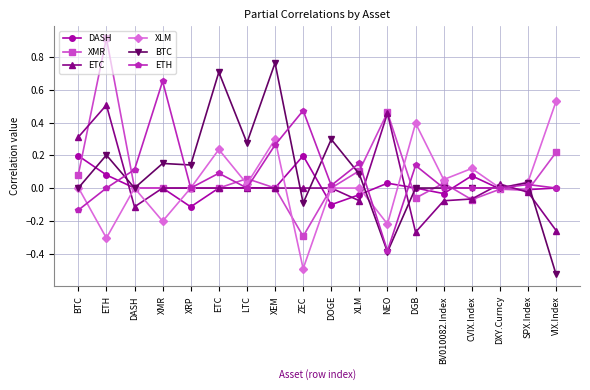

Which series changed the most between DOGE and DXY.Curncy?

BTC